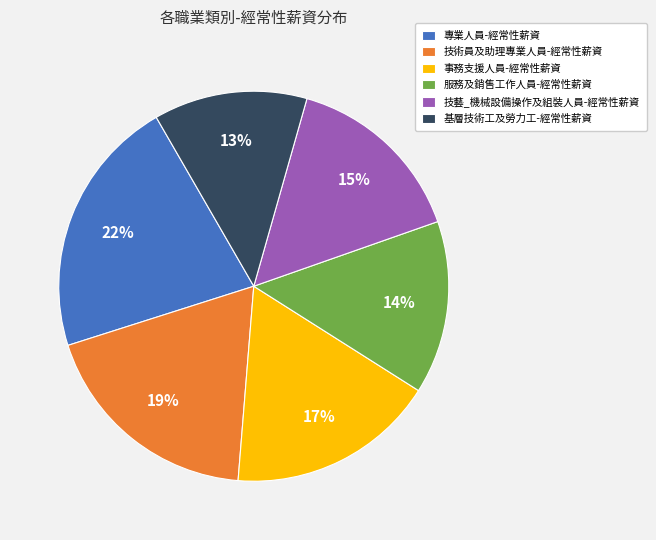

What is the smallest slice in the pie chart?

基層技術工及勞力工-經常性薪資